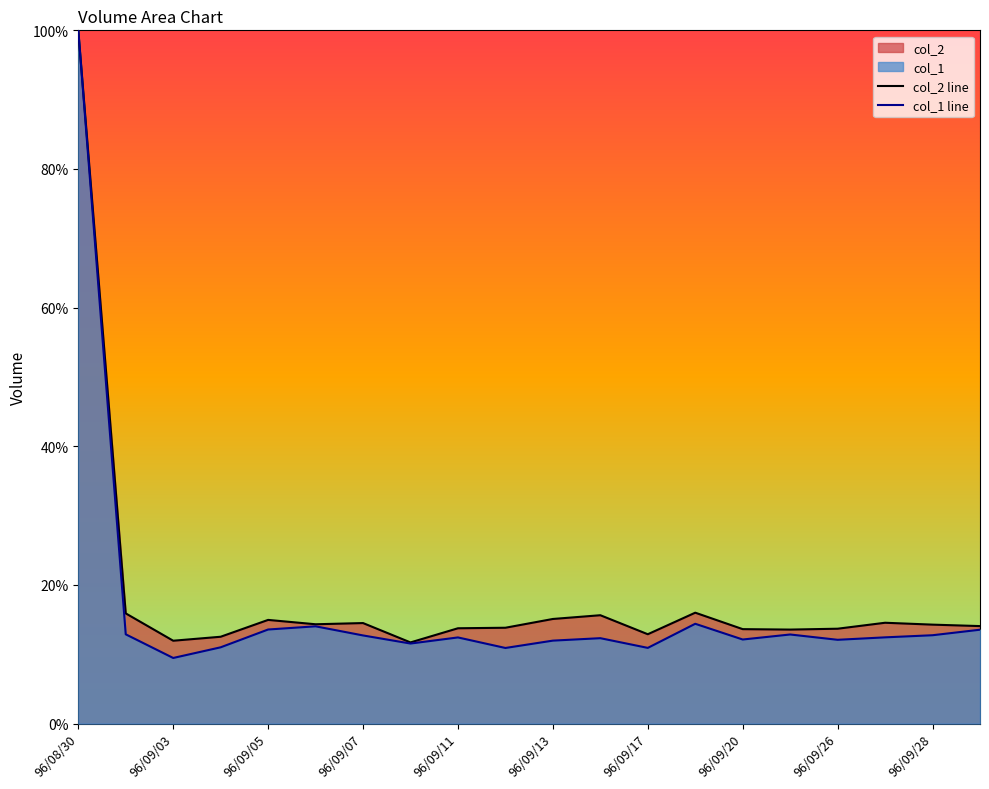

The col_1 line series shows 22.3 at 96/09/11. True or false?

False